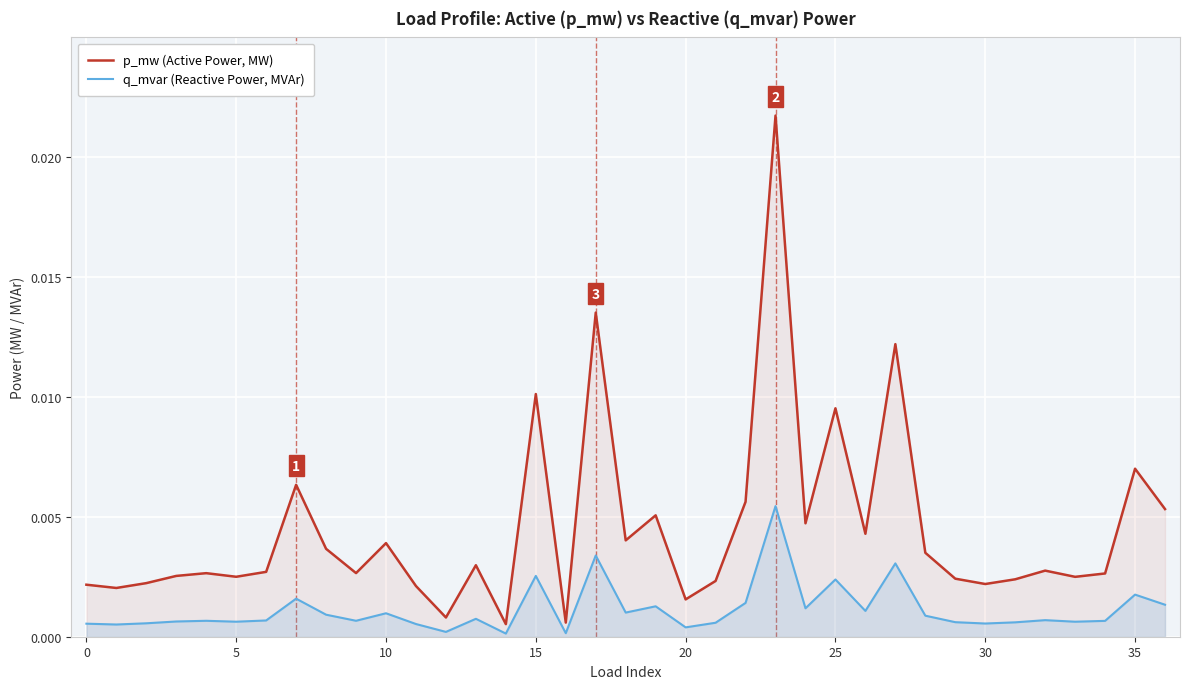

What are all the series names shown in the legend?

p_mw (Active Power, MW), q_mvar (Reactive Power, MVAr)